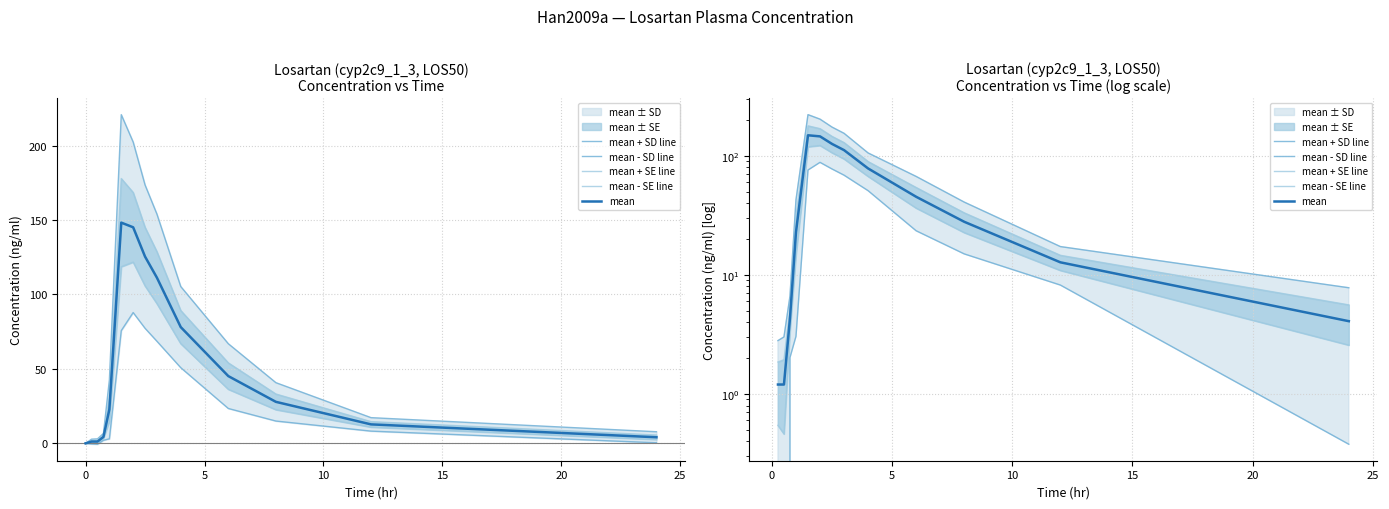

Which series has the largest total across all categories?

mean + SD line